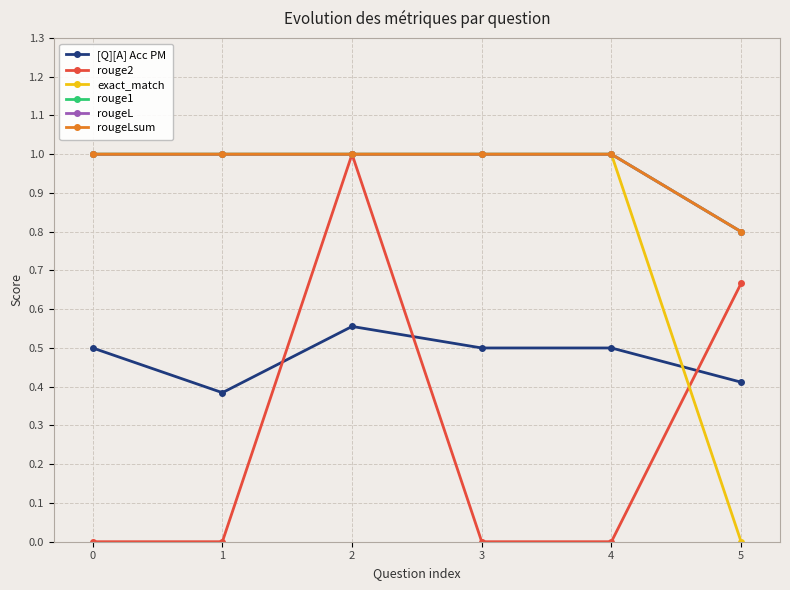

What is the sum of all [Q][A] Acc PM values?

2.9